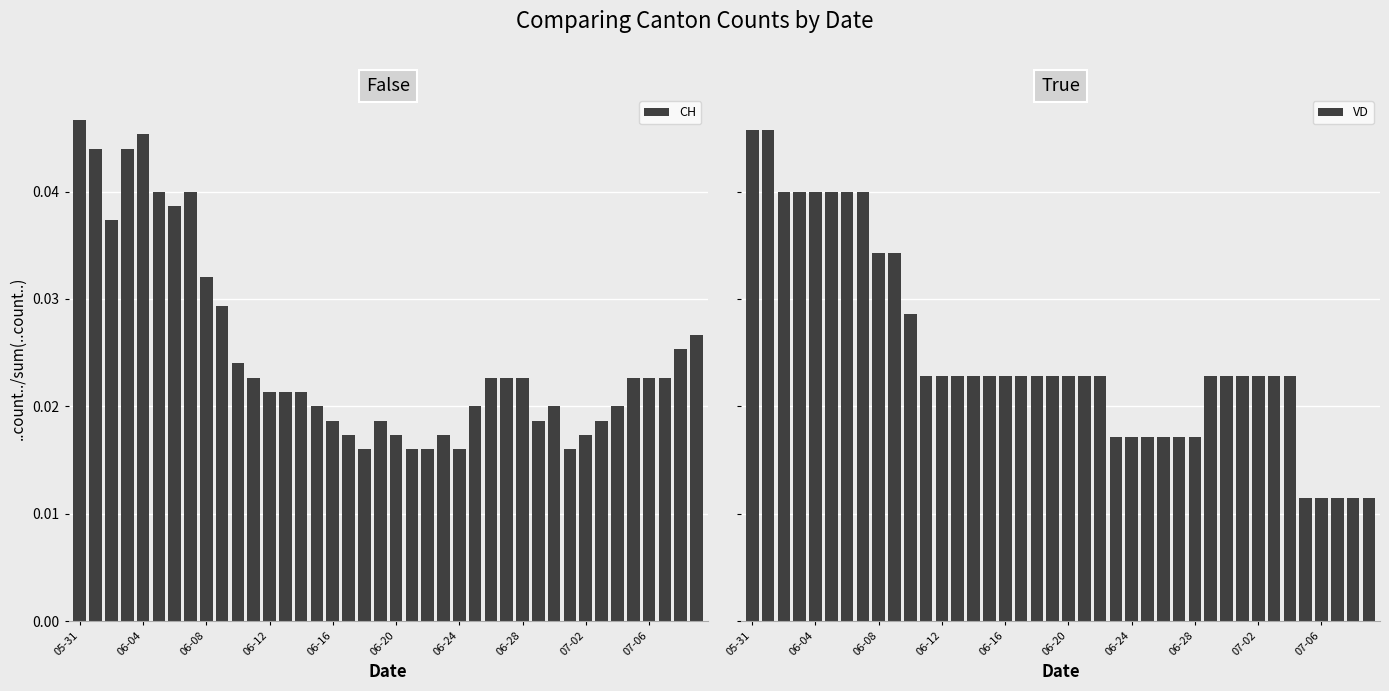

The CH series shows 0.0 at 19. True or false?

False